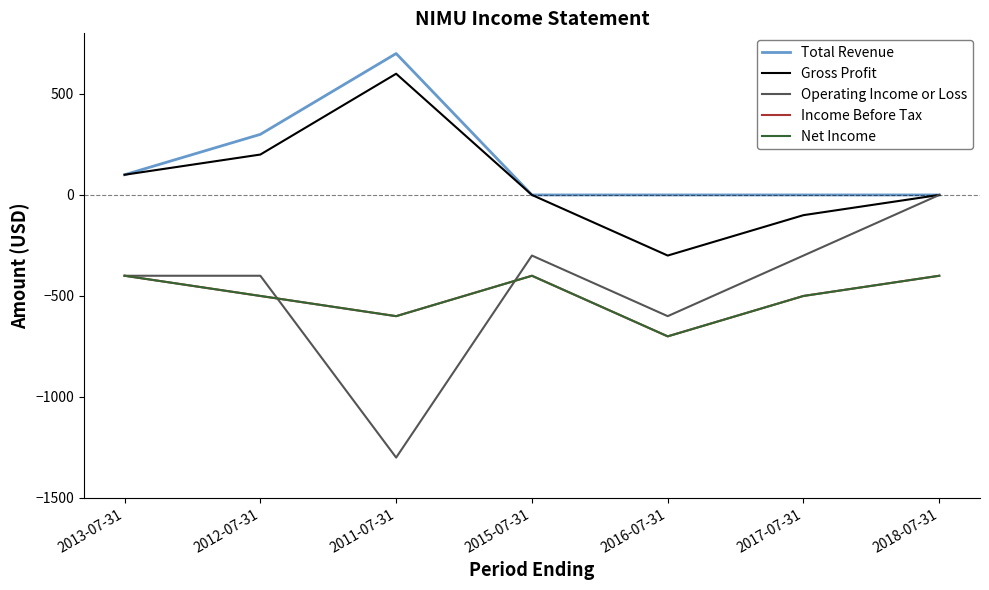

What is the difference between the maximum and minimum values in the Income Before Tax series?

300